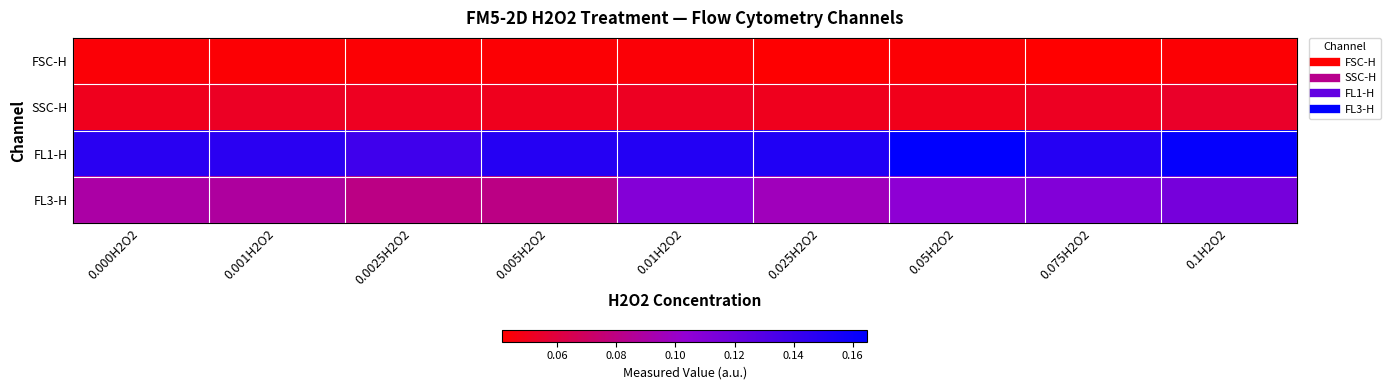

What is the maximum value shown in the chart?

0.2